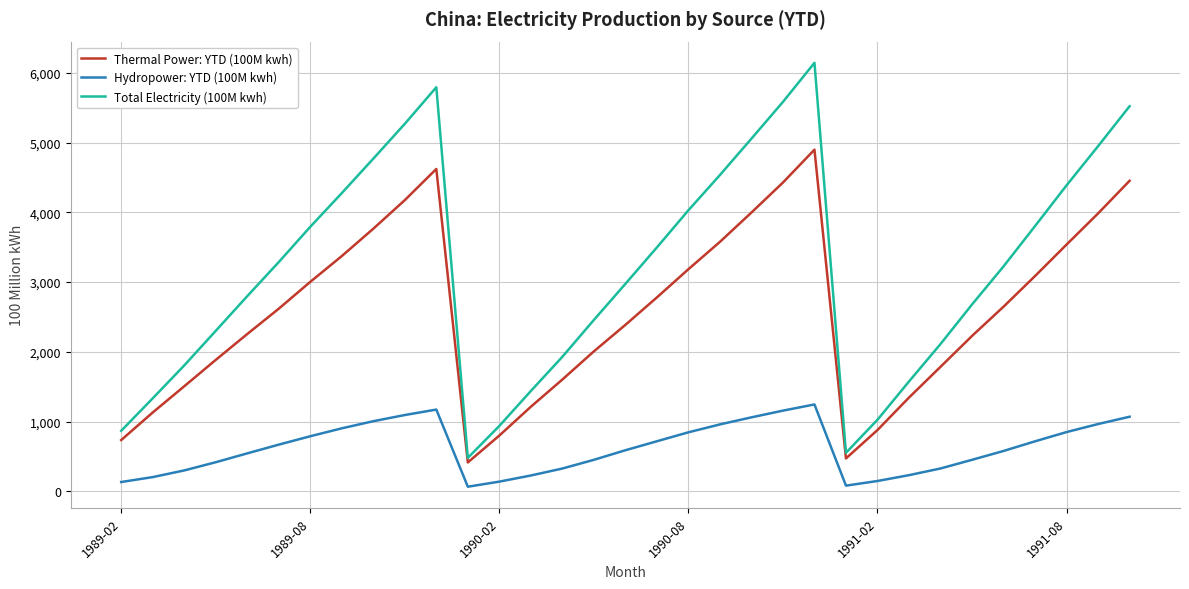

What is the difference between the maximum and minimum values in the Total Electricity (100M kwh) series?

5667.3